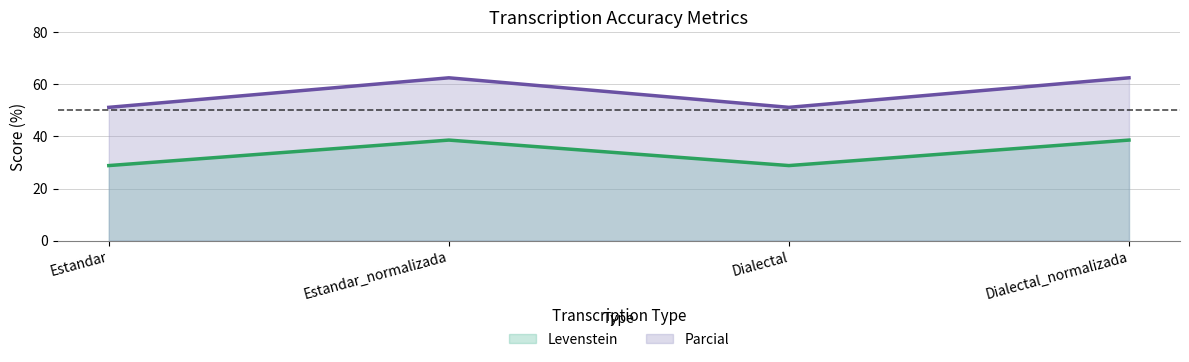

The Levenstein series shows 58.5 at Estandar_normalizada. True or false?

False